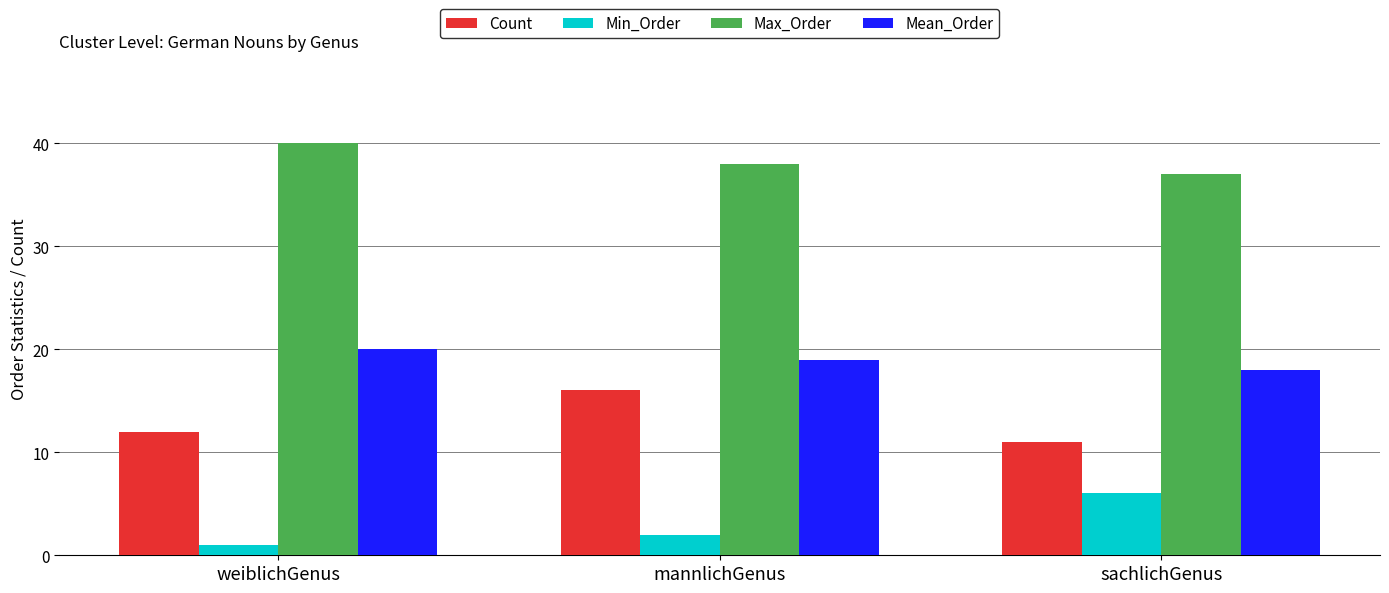

List the series in order of their peak value, lowest first.

Min_Order, Count, Mean_Order, Max_Order